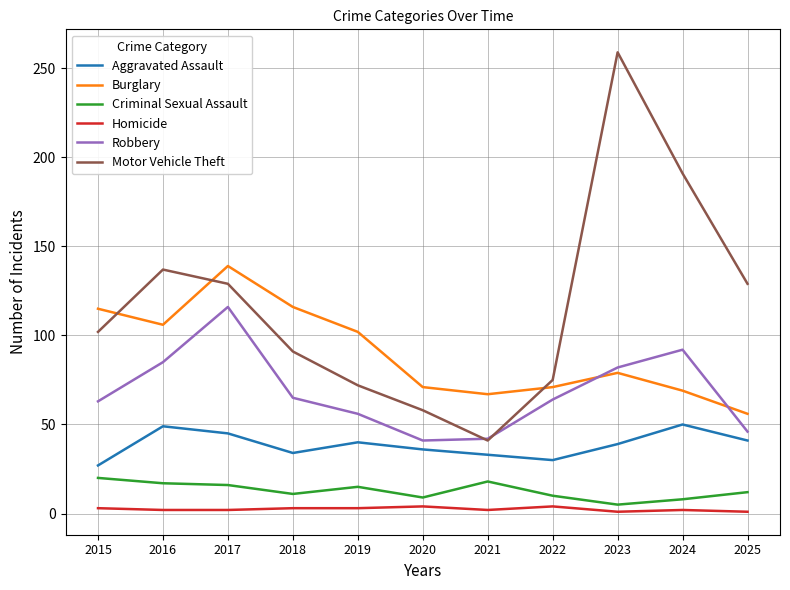

At which category does the chart reach its peak across all series?

2023